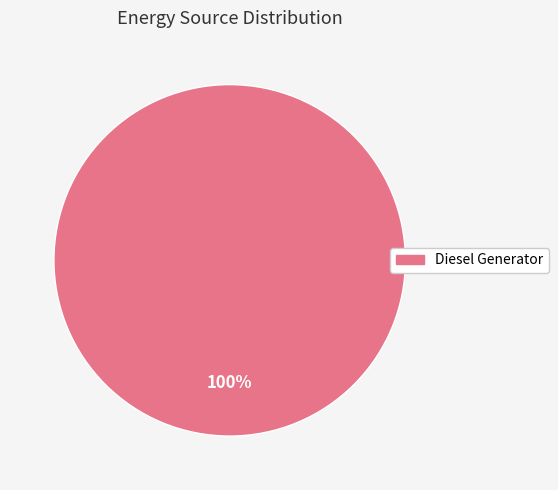

To the nearest percent, what portion does Diesel Generator represent?

100%